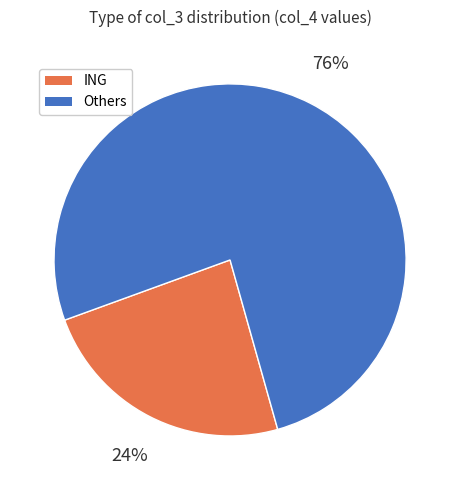

To the nearest percent, what is the average slice percentage?

50%